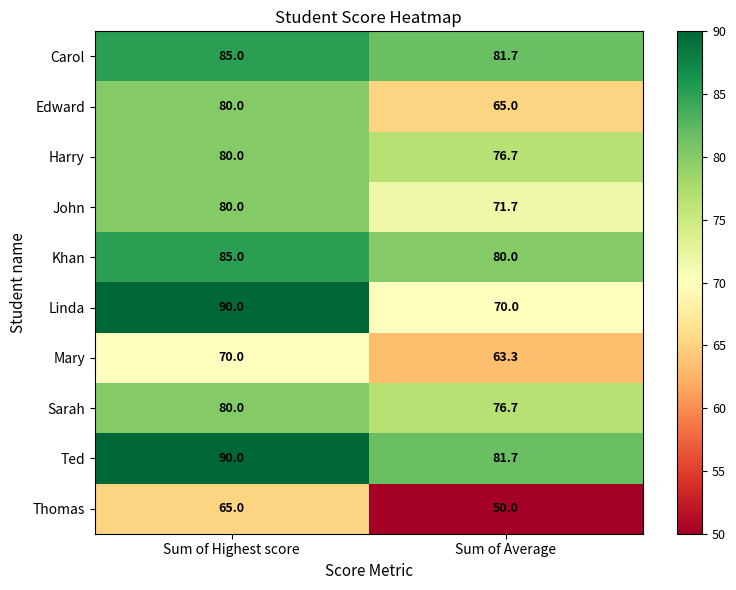

The value of Thomas at Sum of Highest score is 107.1. True or false?

False